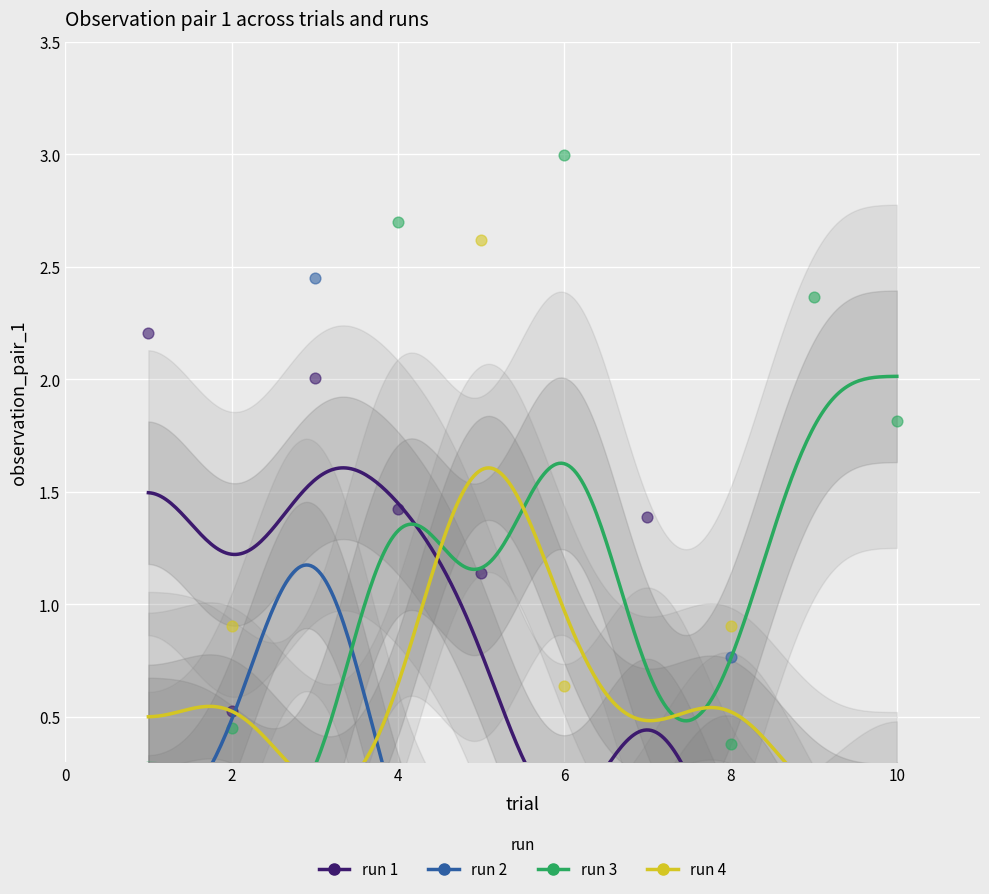

What are all the series names shown in the legend?

1, 2, 3, 4